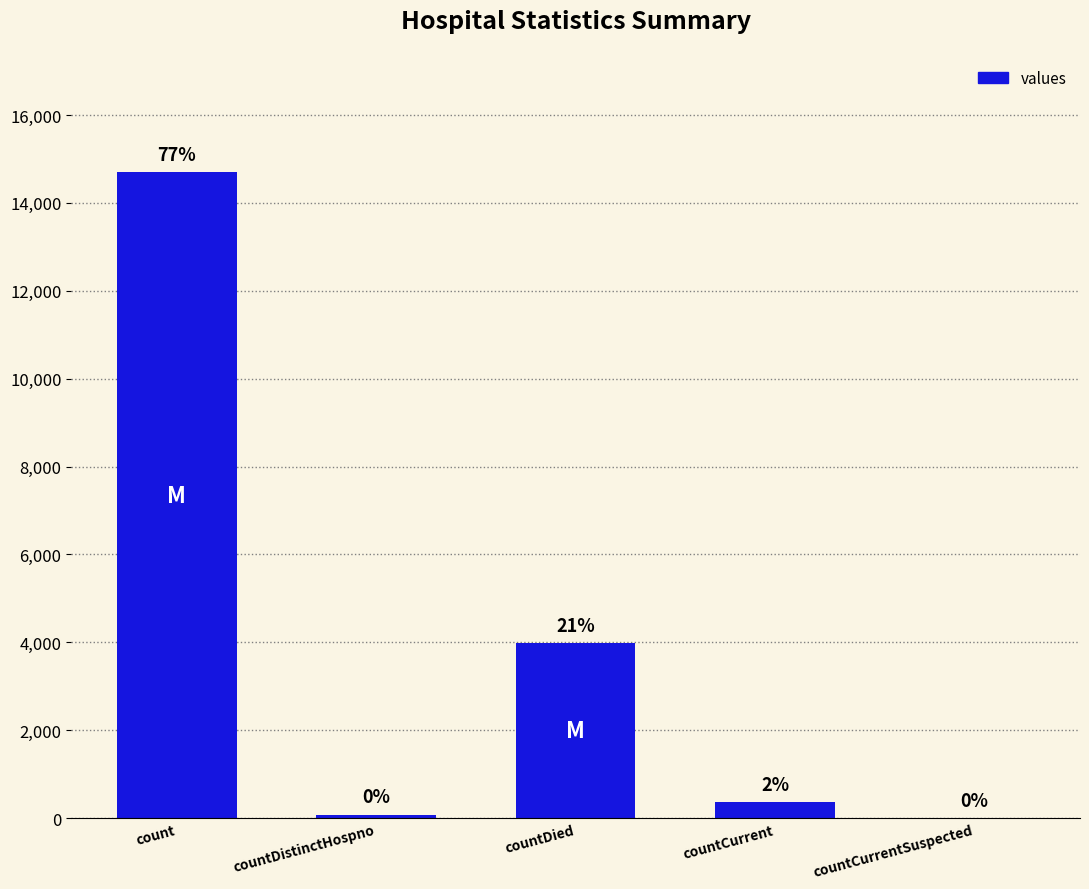

At which label does the data first exceed 365?

count